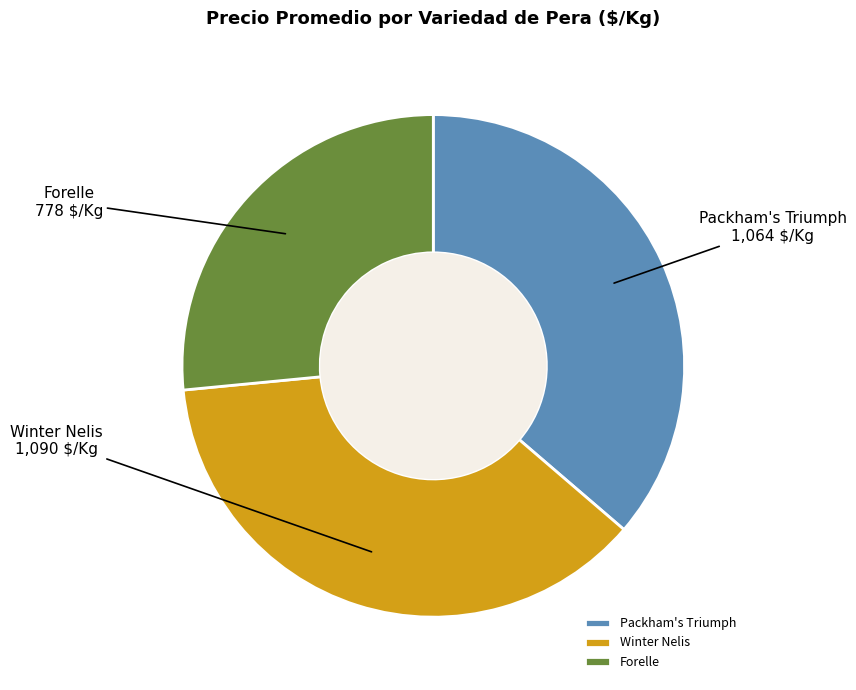

Is the sum of Packham's Triumph and Forelle greater than half?

Yes